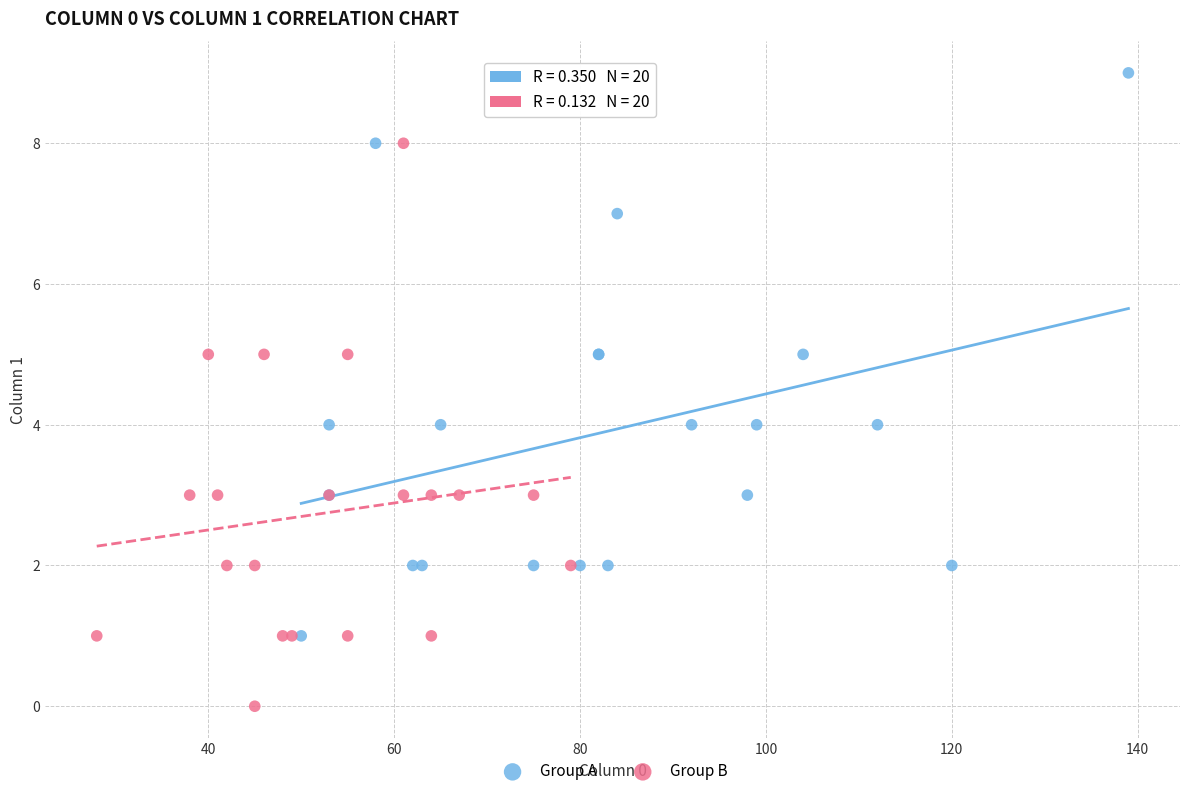

Which series reaches the maximum Y coordinate?

Group A